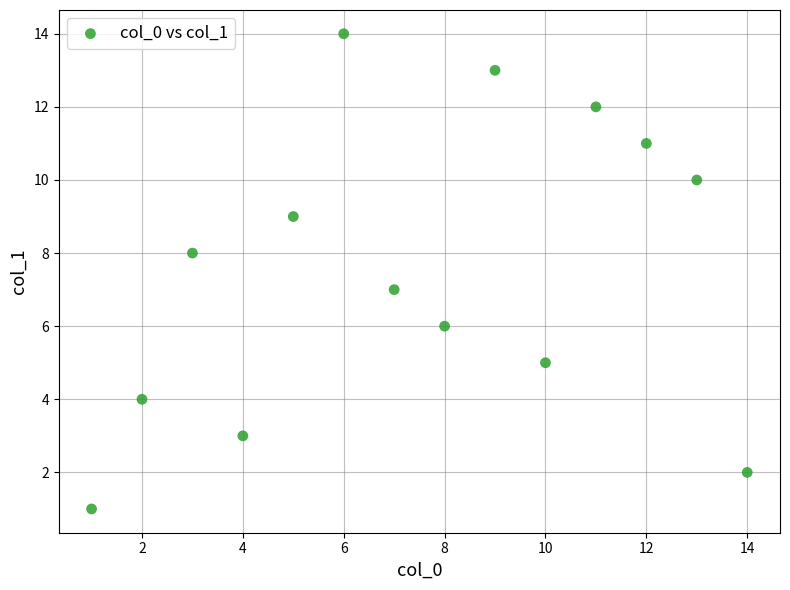

What is the range of Y values (max minus min)?

13